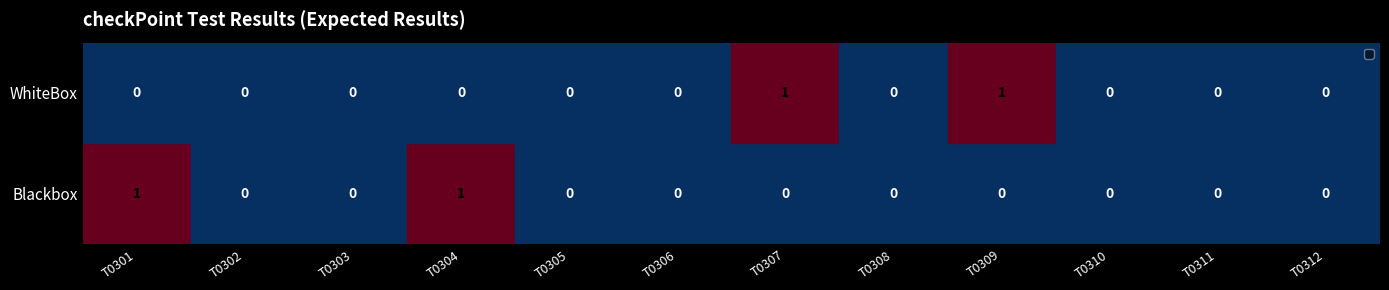

The WhiteBox series shows 0 at T0306. True or false?

True